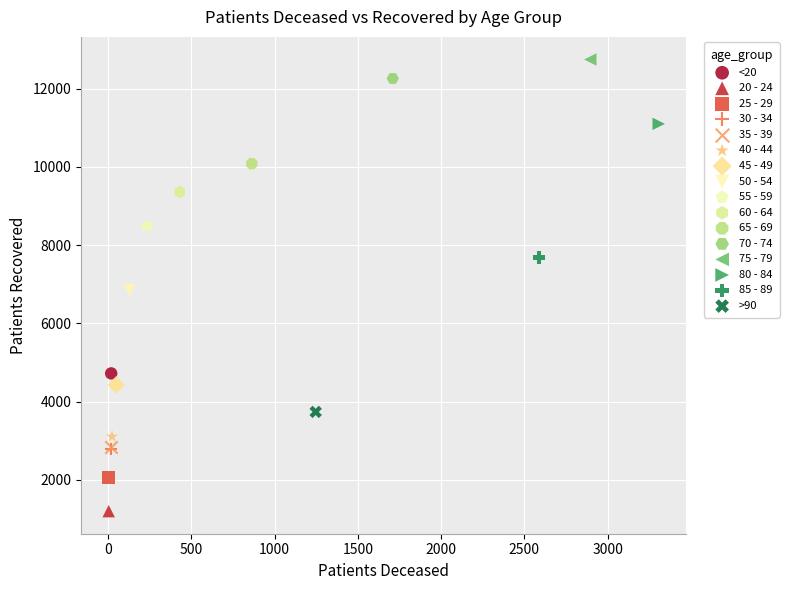

What are all the series names shown in the legend?

<20, 20 - 24, 25 - 29, 30 - 34, 35 - 39, 40 - 44, 45 - 49, 50 - 54, 55 - 59, 60 - 64, 65 - 69, 70 - 74, 75 - 79, 80 - 84, 85 - 89, >90